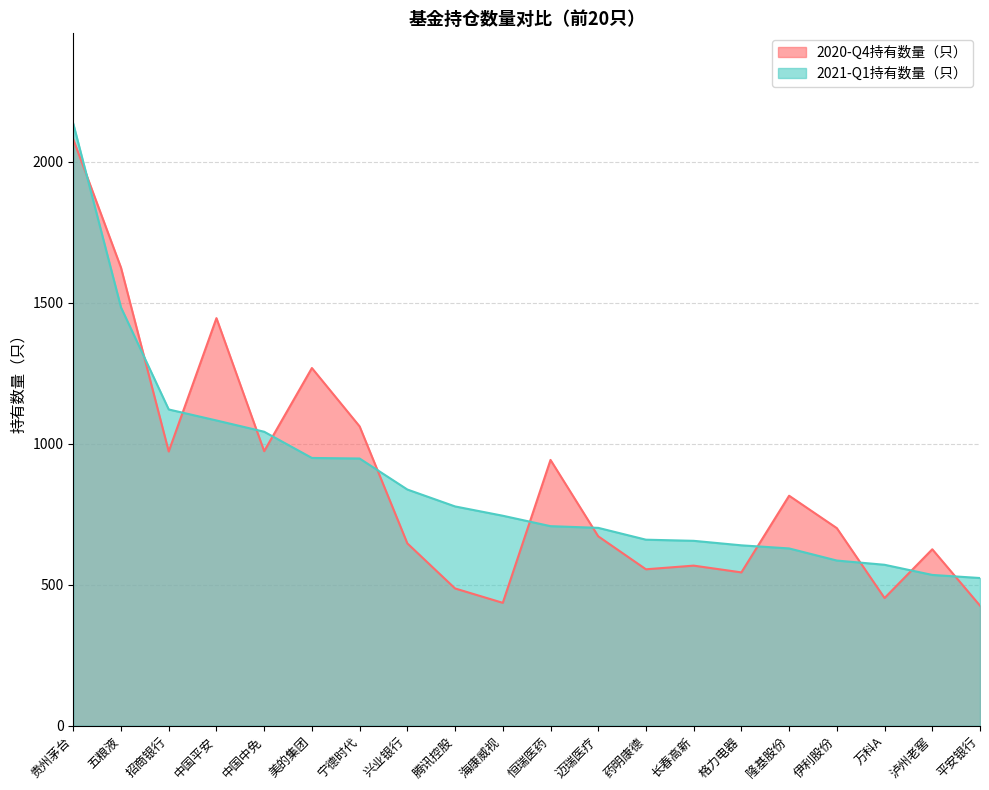

Reading right to left, what are all the values shown in this chart?

2020-Q4持有数量（只）: 426	626	453	701	816	544	568	555	672	943	436	487	647	1062	1269	974	1446	973	1625	2080
2021-Q1持有数量（只）: 524	535	571	586	629	640	656	660	702	708	745	778	838	948	950	1043	1083	1122	1484	2136